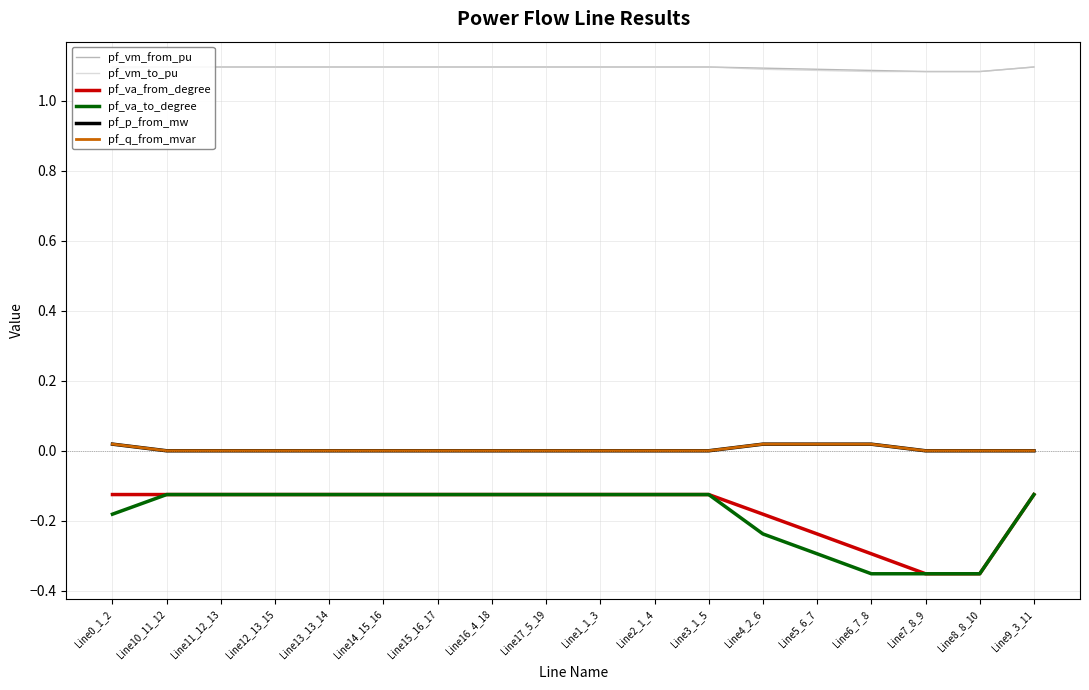

Reading left to right, list all the values displayed in this chart.

pf_vm_from_pu: 1.1	1.1	1.1	1.1	1.1	1.1	1.1	1.1	1.1	1.1	1.1	1.1	1.1	1.1	1.1	1.1	1.1	1.1
pf_vm_to_pu: 1.1	1.1	1.1	1.1	1.1	1.1	1.1	1.1	1.1	1.1	1.1	1.1	1.1	1.1	1.1	1.1	1.1	1.1
pf_va_from_degree: -0.1	-0.1	-0.1	-0.1	-0.1	-0.1	-0.1	-0.1	-0.1	-0.1	-0.1	-0.1	-0.2	-0.2	-0.3	-0.4	-0.4	-0.1
pf_va_to_degree: -0.2	-0.1	-0.1	-0.1	-0.1	-0.1	-0.1	-0.1	-0.1	-0.1	-0.1	-0.1	-0.2	-0.3	-0.4	-0.4	-0.4	-0.1
pf_p_from_mw: 0.0	0.0	0.0	0.0	0.0	0.0	0.0	0.0	0.0	0.0	0.0	0.0	0.0	0.0	0.0	-0.0	-0.0	0.0
pf_q_from_mvar: 0.0	0.0	0.0	0.0	0.0	0.0	0.0	0.0	0.0	0.0	0.0	0.0	0.0	0.0	0.0	0.0	0.0	0.0